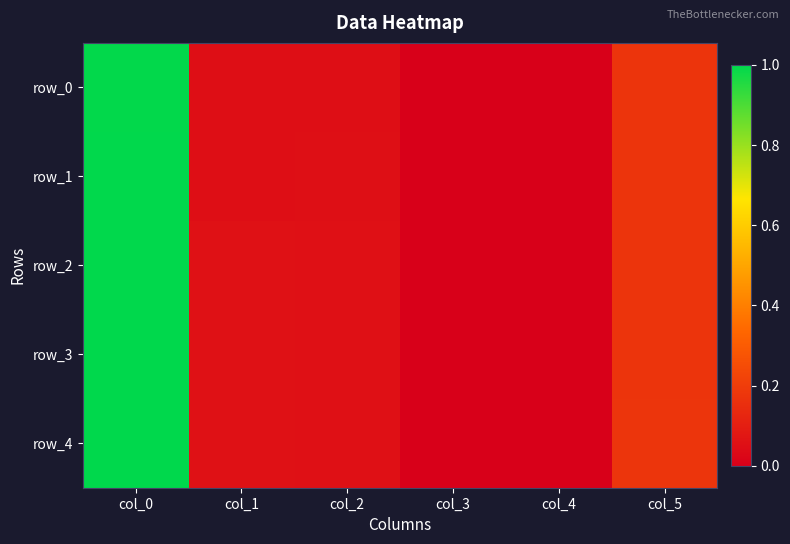

What is the highest value of the row_2 series?

1.0